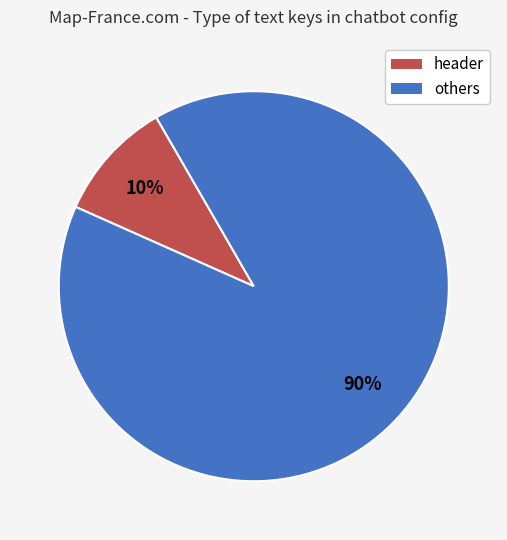

Is there a majority slice in this chart?

Yes